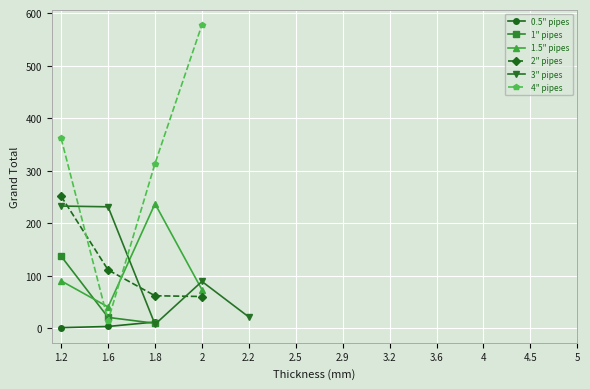

What is the total value across all series at 1.2?

1074.7